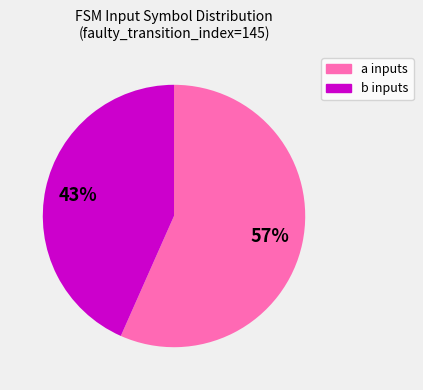

Which slice is the smallest?

b